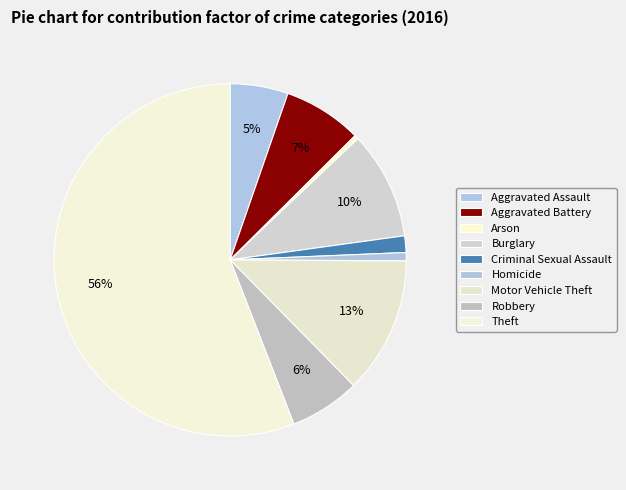

Approximately how many times larger is the value at Motor Vehicle Theft compared to Aggravated Battery?

1.7